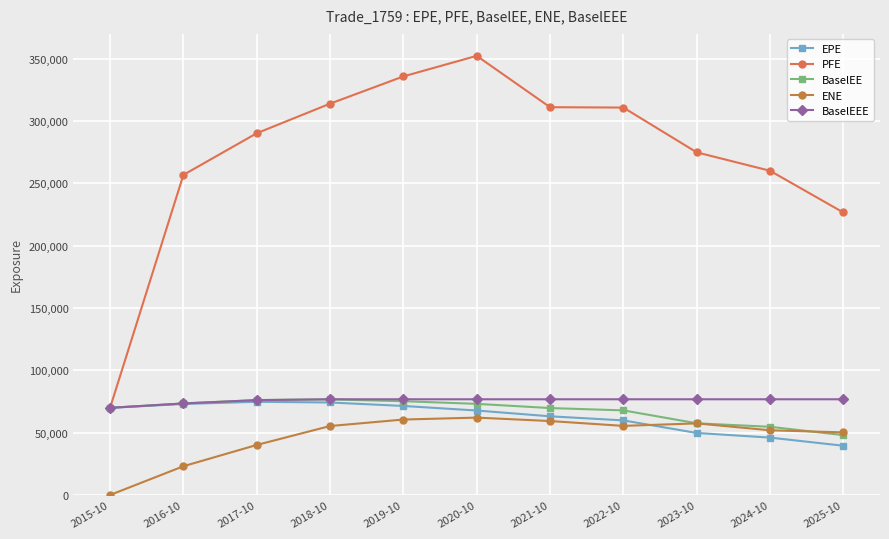

What is the sum of all EPE values?

689102.4